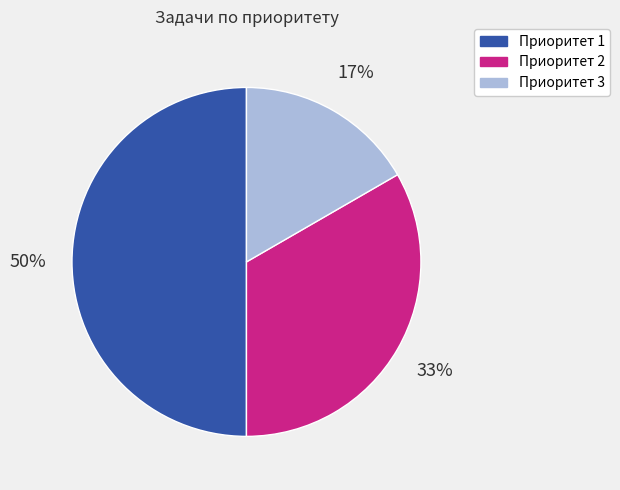

Is it true that Приоритет 1 is 60% of the pie?

False